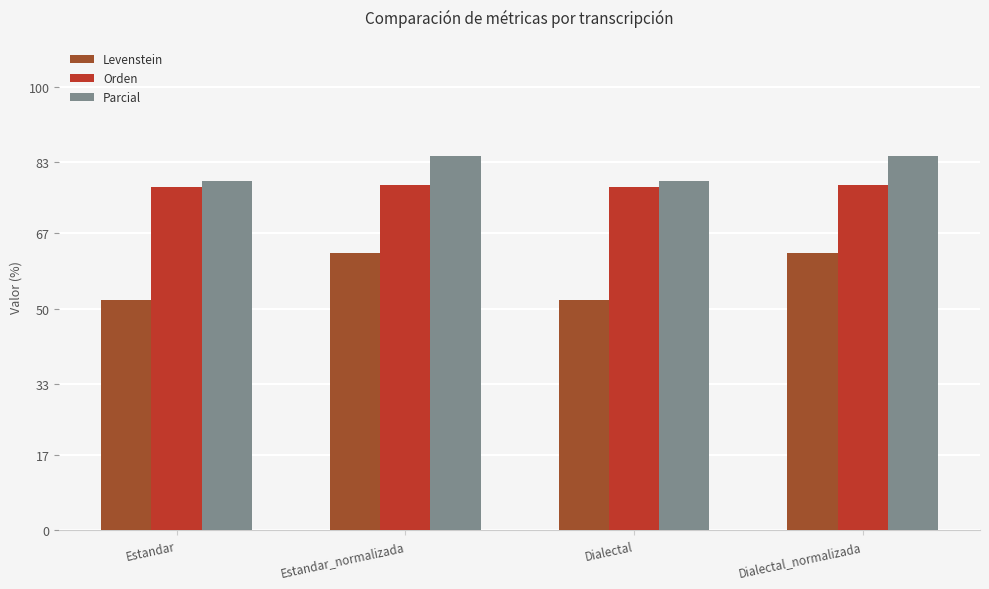

What is the difference between the highest and lowest values at Dialectal?

26.9